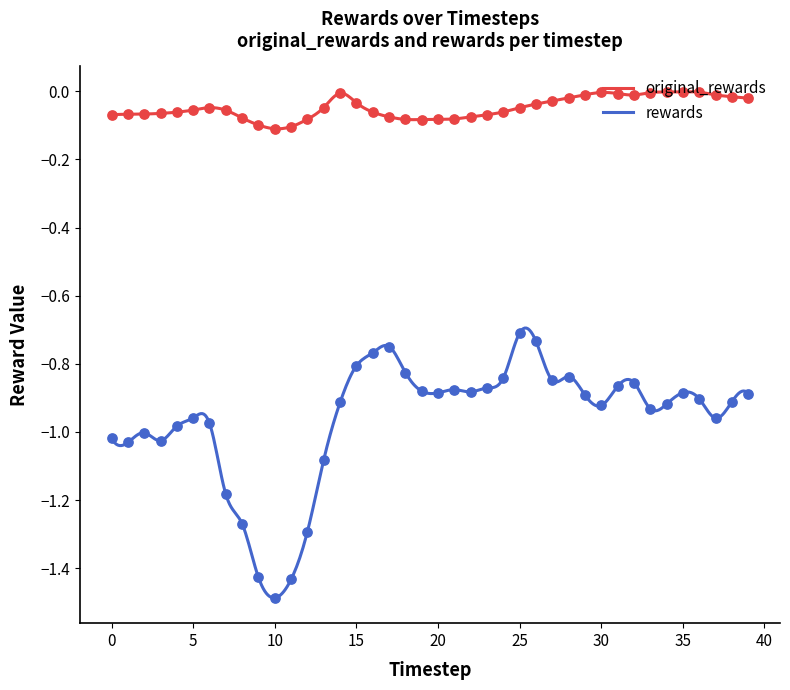

What is the total value across all series at 0?

-1.1